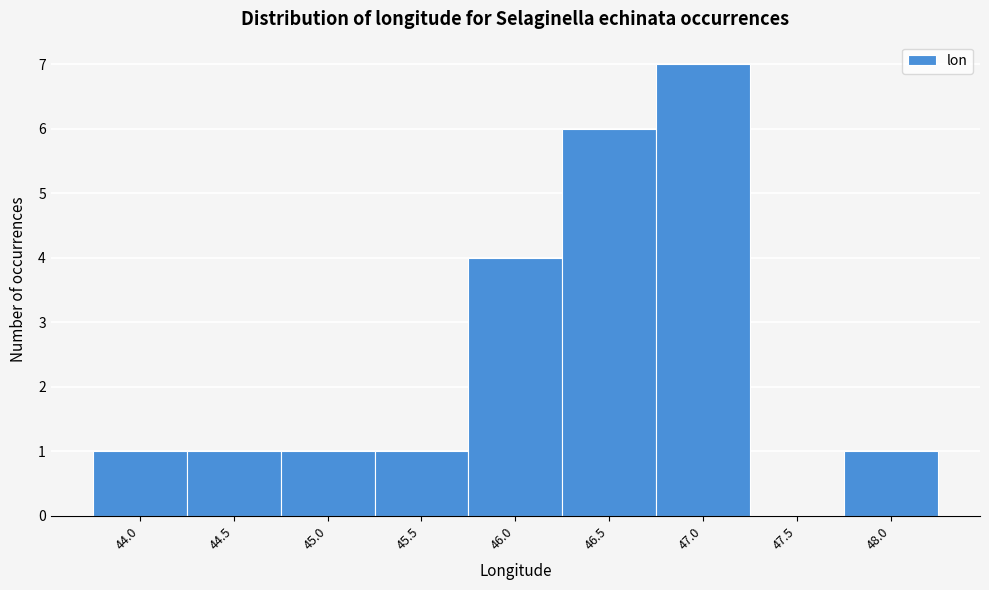

Reading left to right, list all the values displayed in this chart.

44.0=1	44.5=1	45.0=1	45.5=1	46.0=4	46.5=6	47.0=7	47.5=0	48.0=1